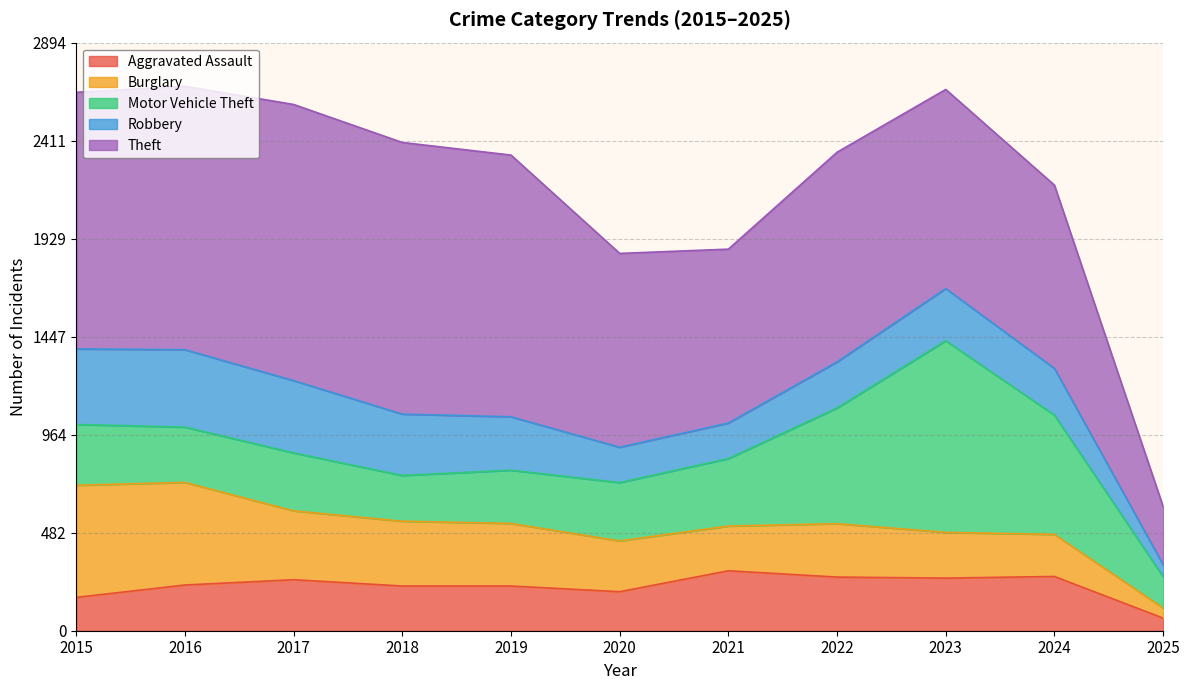

What are all the series names shown in the legend?

Aggravated Assault, Burglary, Motor Vehicle Theft, Robbery, Theft